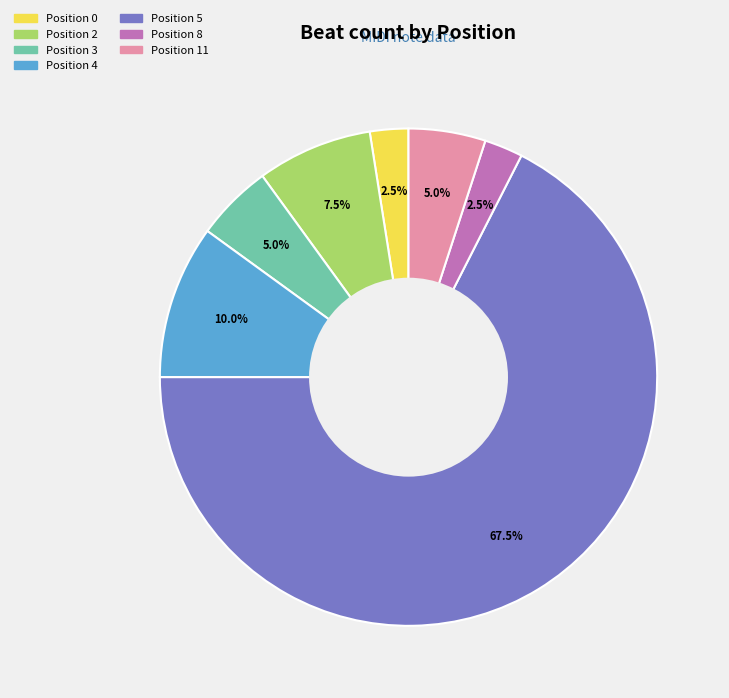

Is there a majority slice in this chart?

Yes